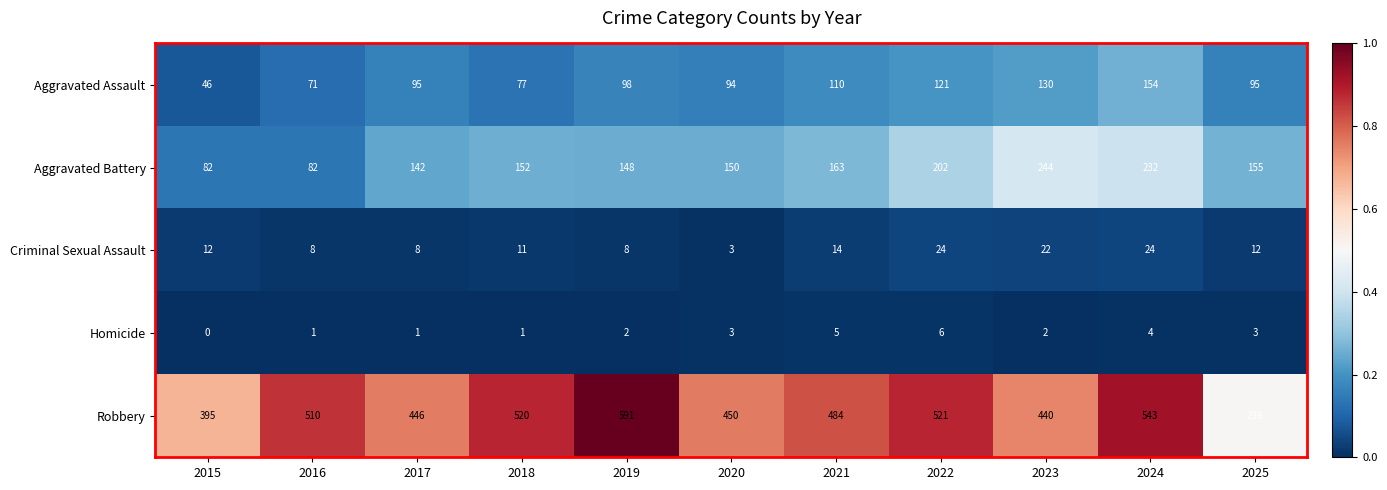

What is the difference between the maximum and second lowest values in the Aggravated Battery series?

162